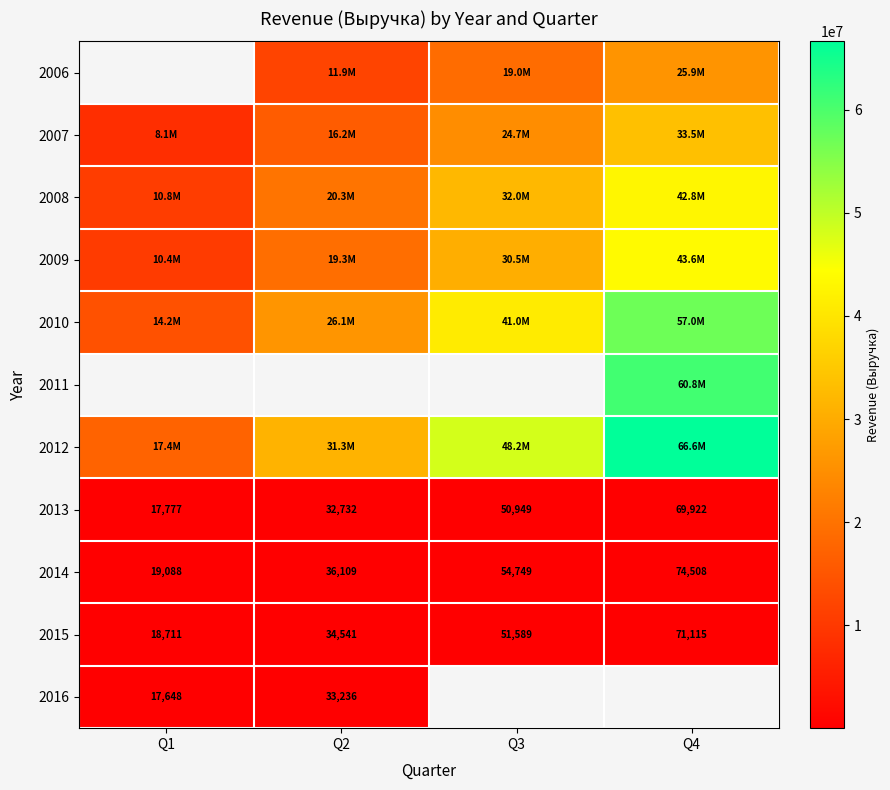

How many 2015 values are between 34541 and 71115?

3